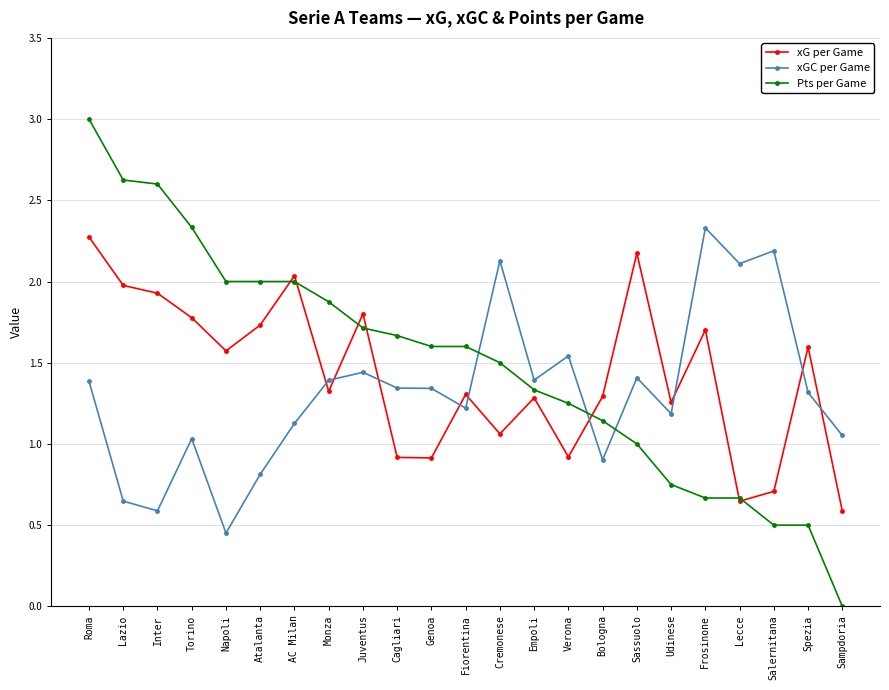

Rank the series by their maximum value, from highest to lowest.

Pts per Game, xGC per Game, xG per Game